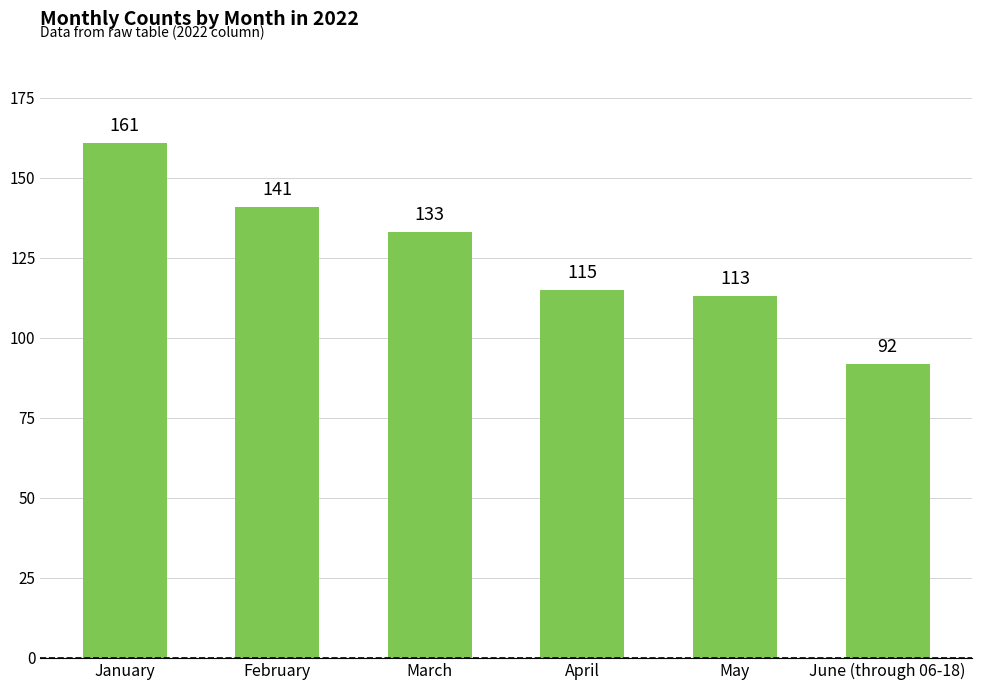

What position from the left is June (through 06-18)?

6